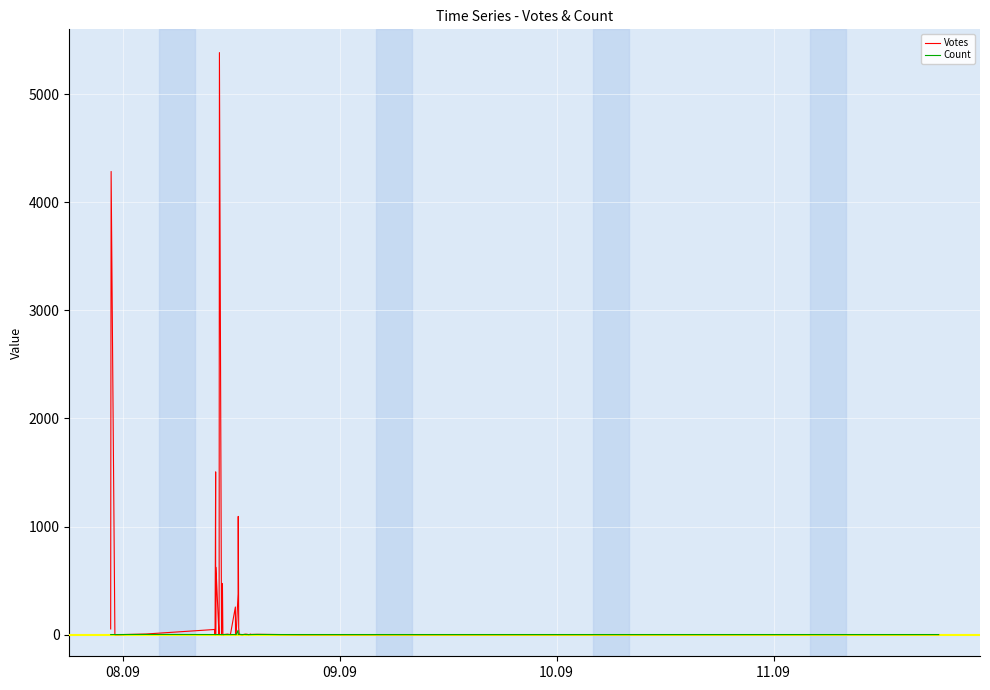

Which series has the largest total across all categories?

Votes